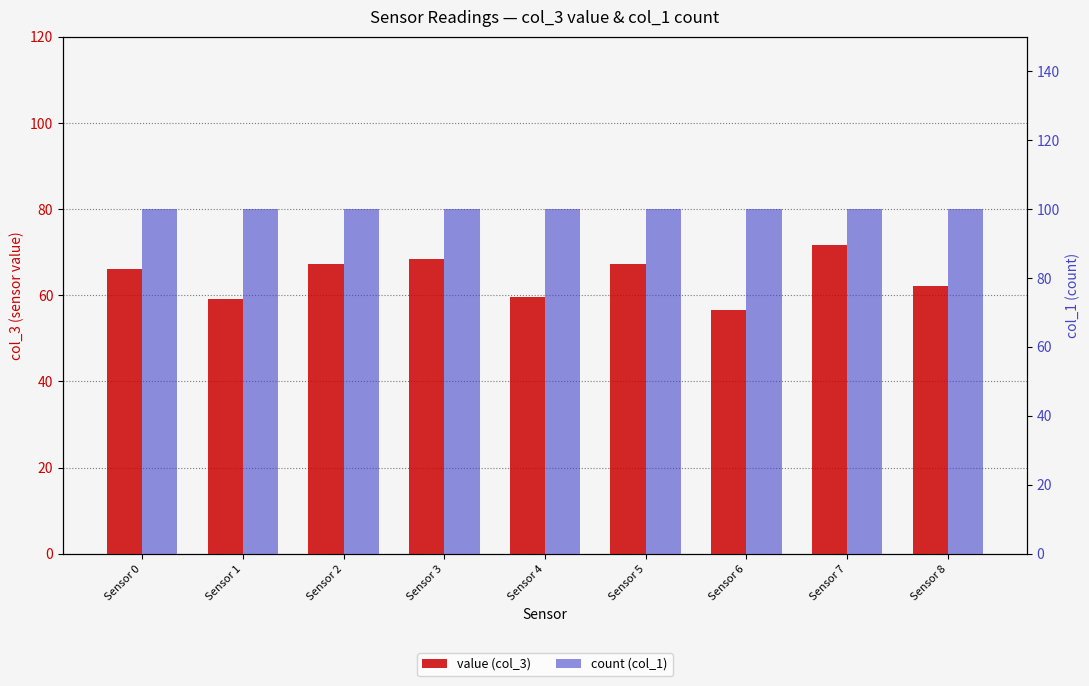

At which category is the sum across all series the highest?

Sensor 7